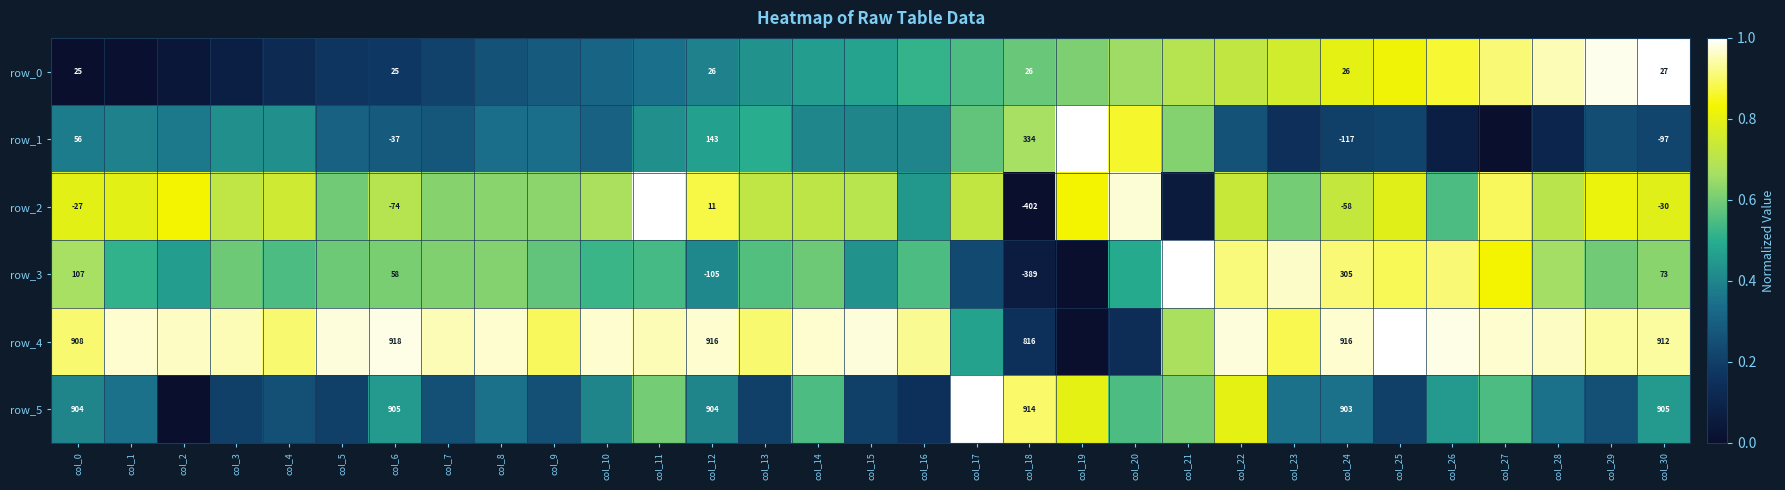

Is the value of row_3 at col_5 greater than the value of row_2 at col_2?

No